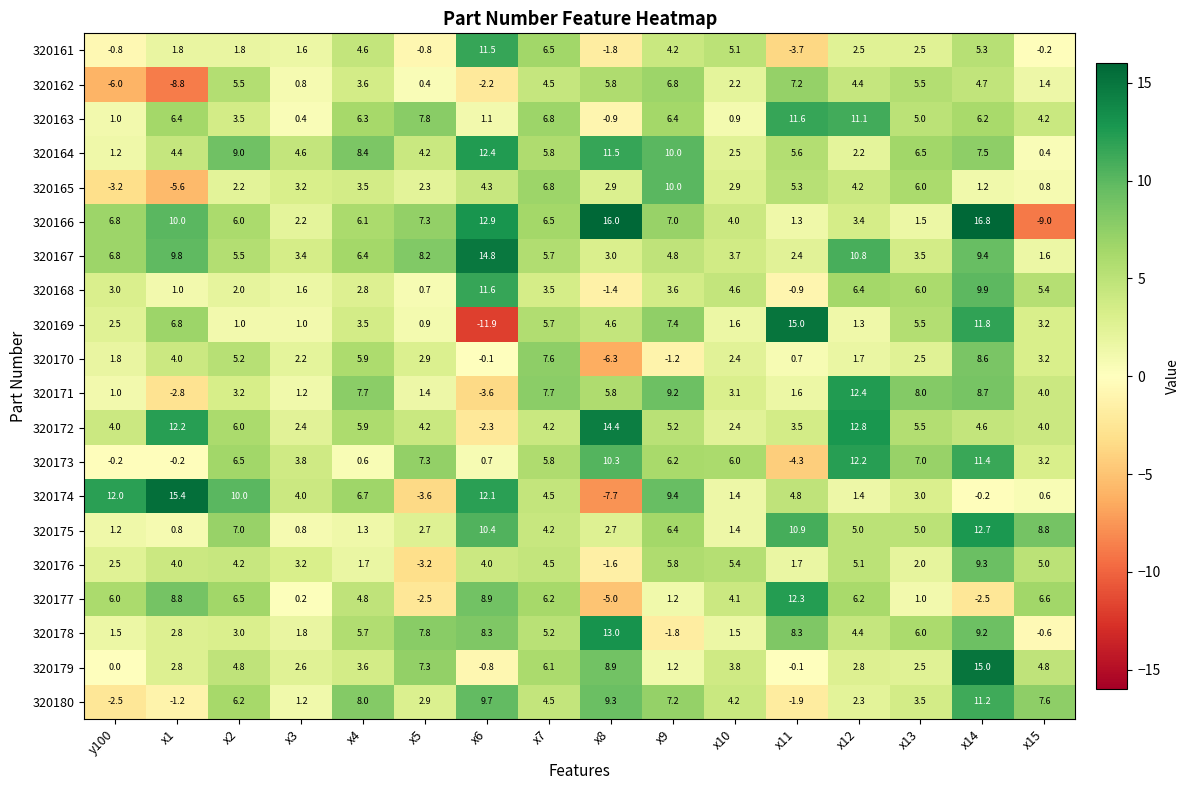

At which category is the sum across all series the highest?

x14